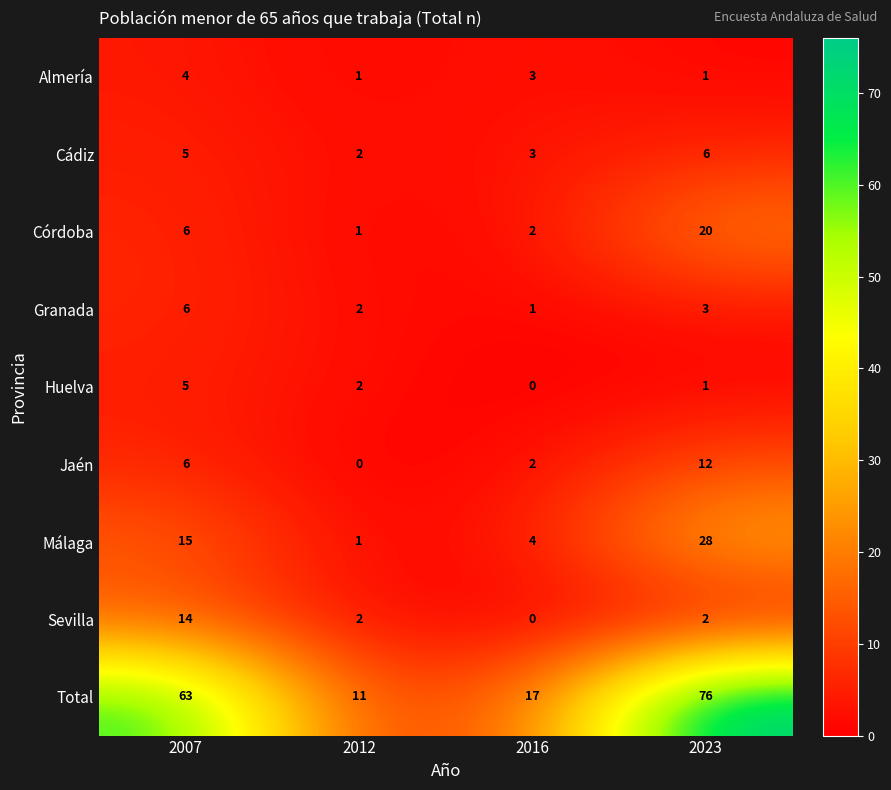

Which label corresponds to the largest value in the chart?

2023